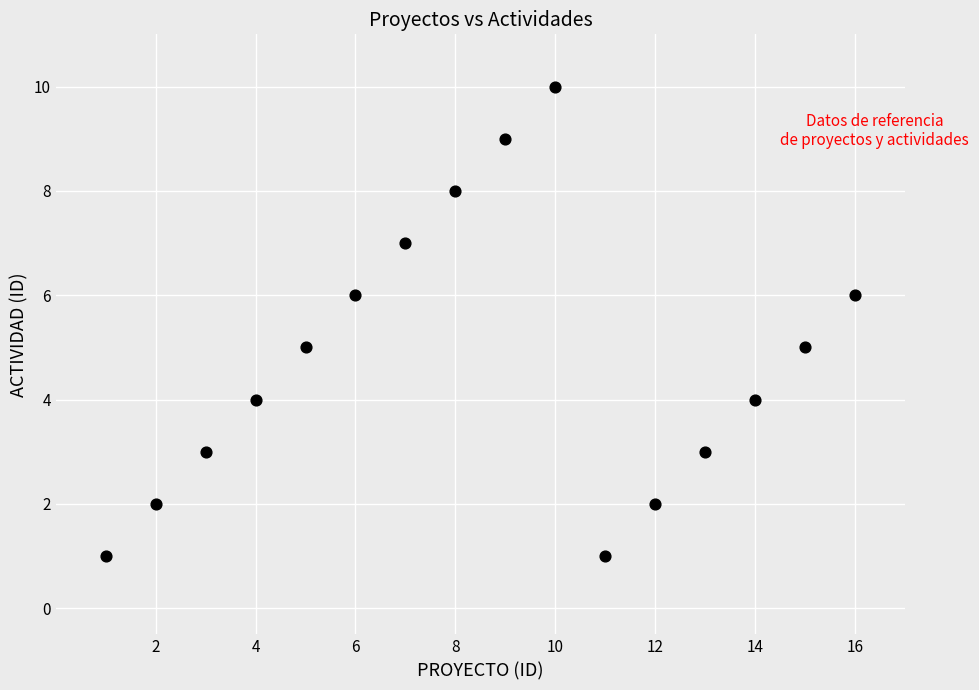

What is the range of X values (max minus min)?

15